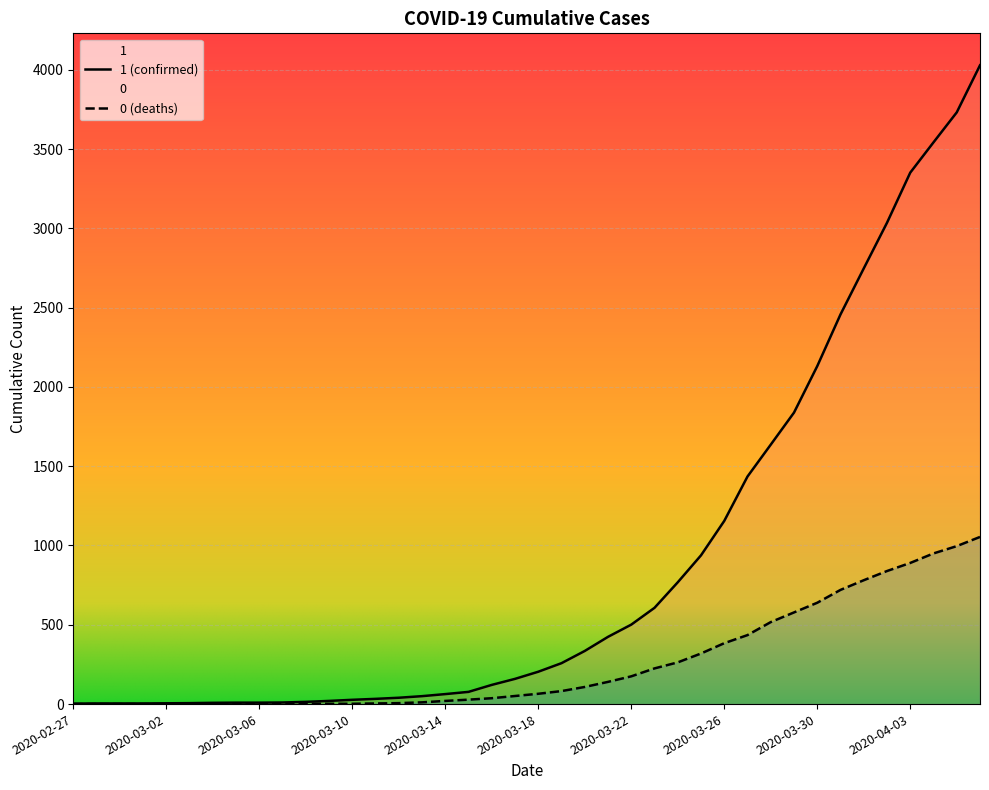

How many lines are shown in the chart?

2